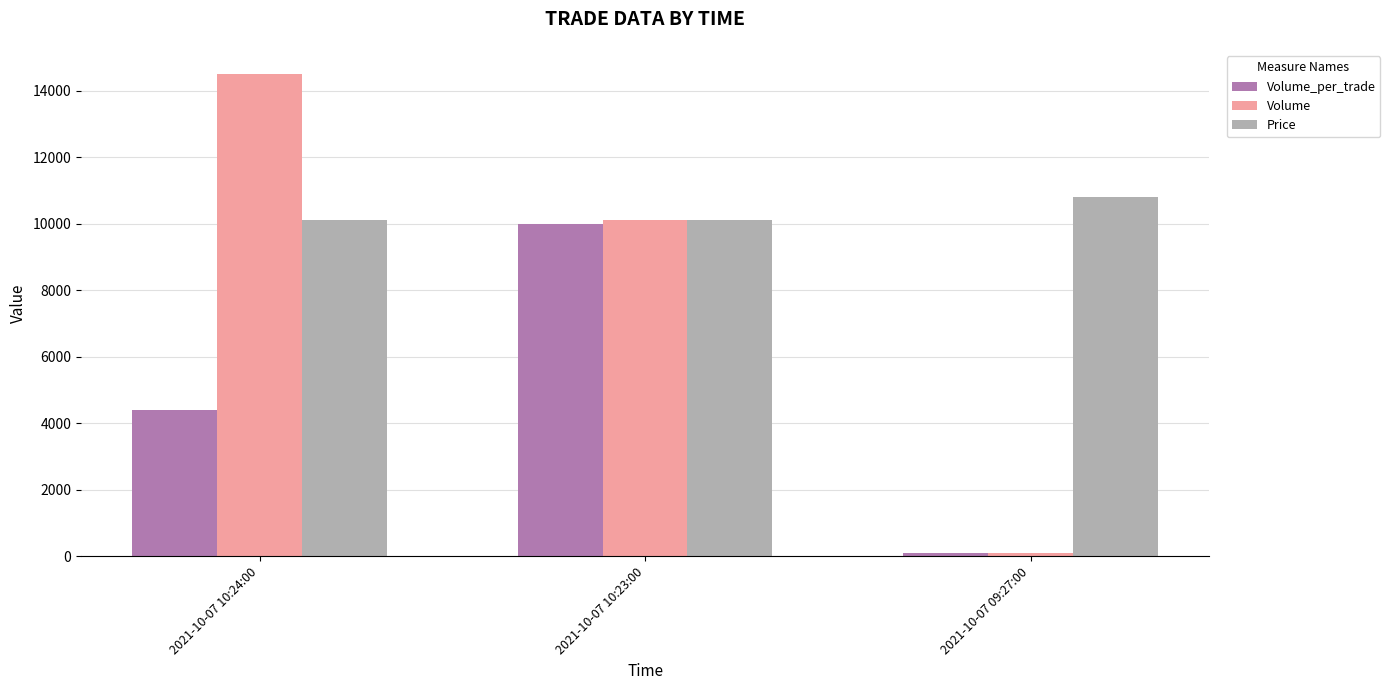

What is the average value of the Volume series?

8233